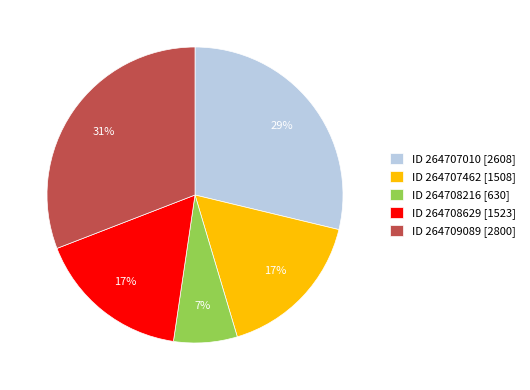

To the nearest percent, what percentage of the pie is ID 264707010 [2608]?

29%